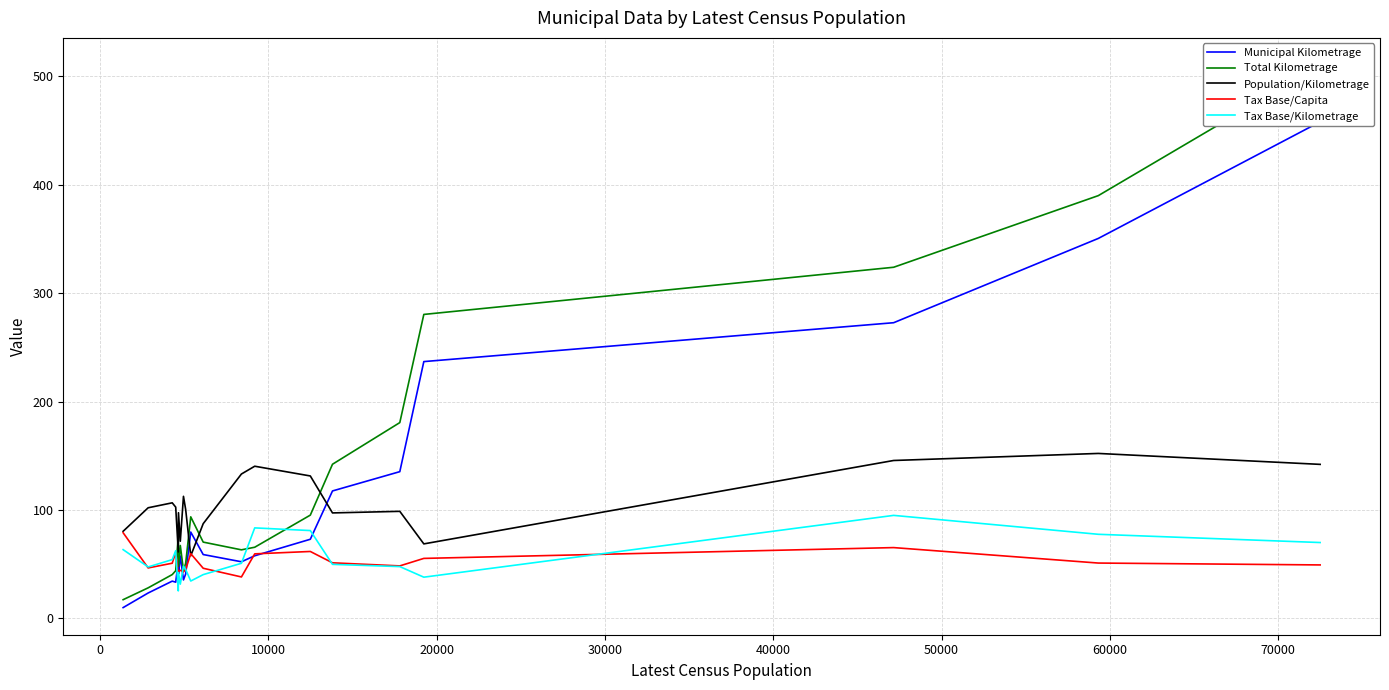

Which series has the largest total across all categories?

Total Kilometrage